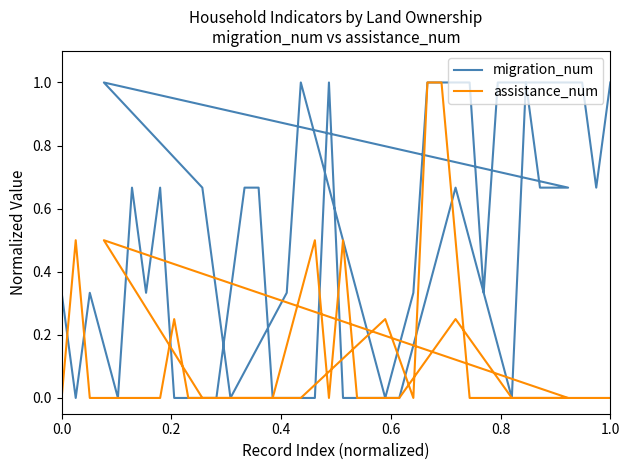

Which series has the largest range (max minus min)?

migration_num